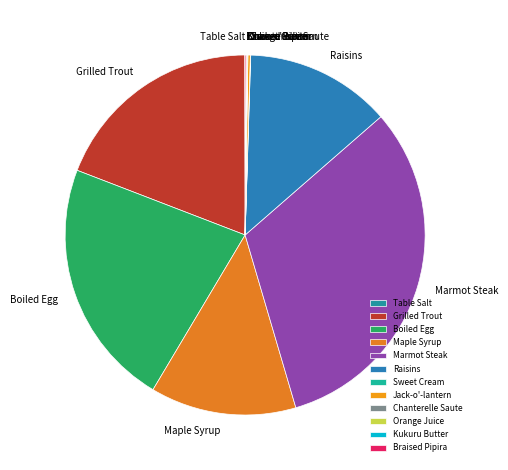

Which category has the biggest portion of the pie?

Marmot Steak